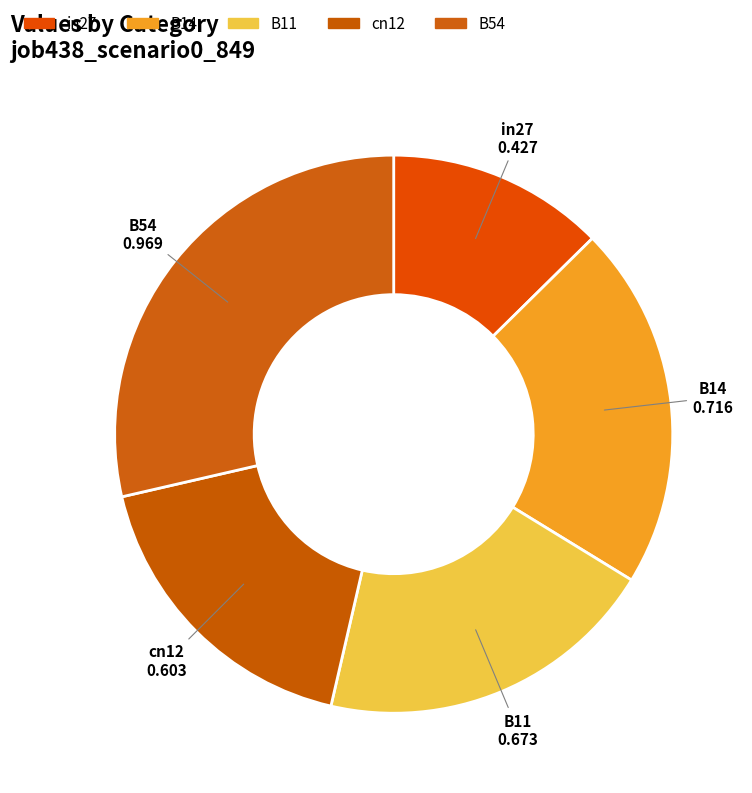

Count the number of slices in the pie.

5